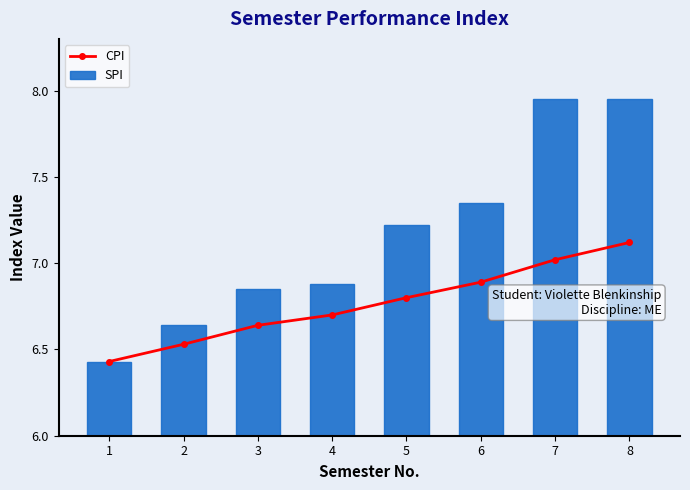

Count the number of data series in this chart.

2